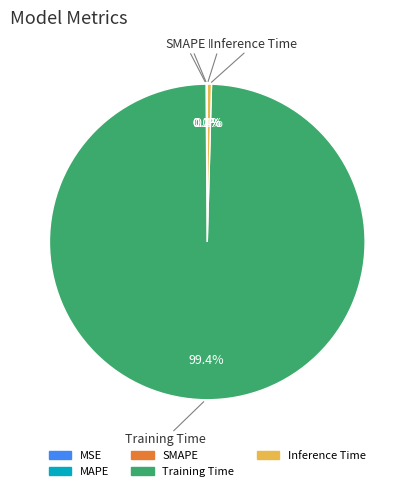

Which has a higher value, MSE or Inference Time?

Inference Time